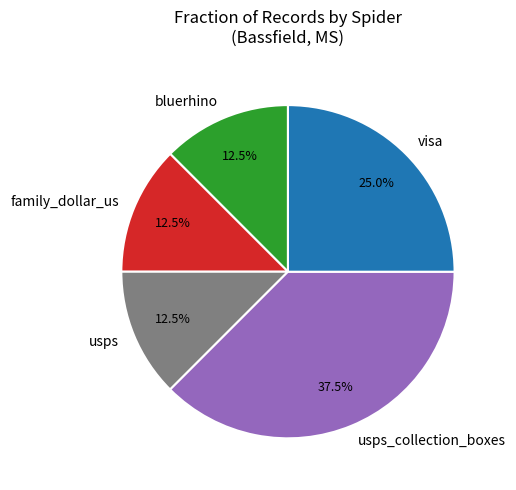

How much of the chart is everything except bluerhino?

87.5%